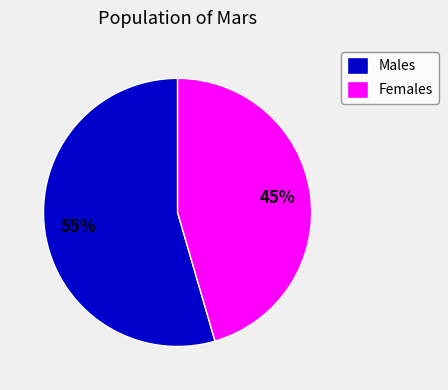

How many segments does this pie chart have?

2